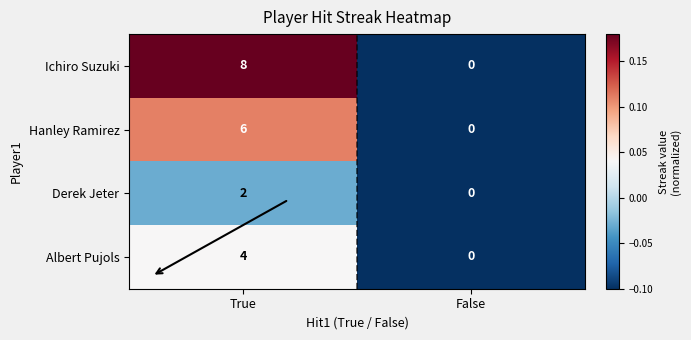

Reading left to right, what are all the values shown in this chart?

Ichiro Suzuki: True=8	False=0
Hanley Ramirez: True=6	False=0
Derek Jeter: True=2	False=0
Albert Pujols: True=4	False=0